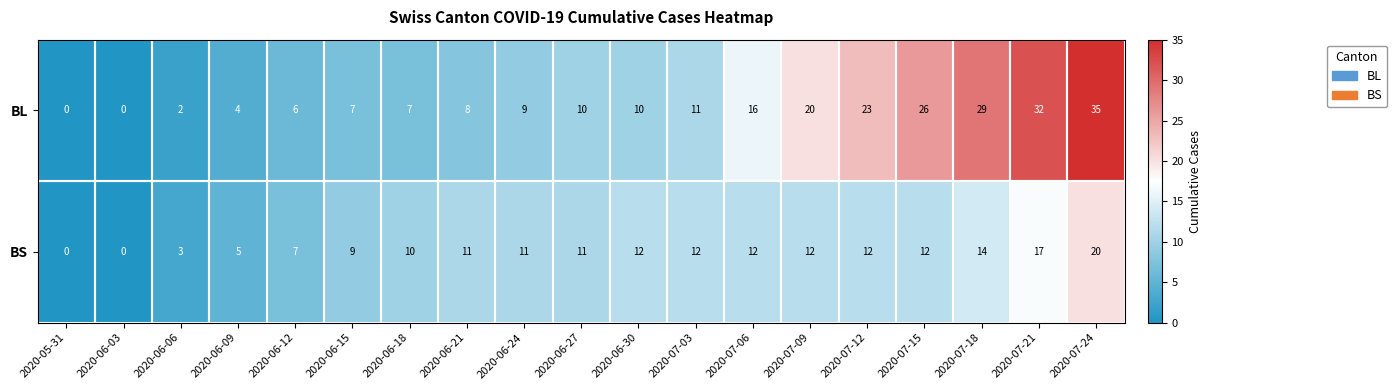

The BS series shows 20 at 2020-07-24. True or false?

True